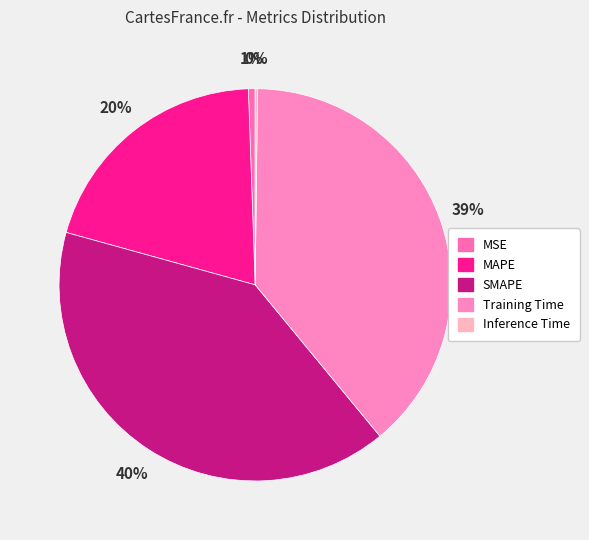

To the nearest percent, what portion does MSE represent?

1%